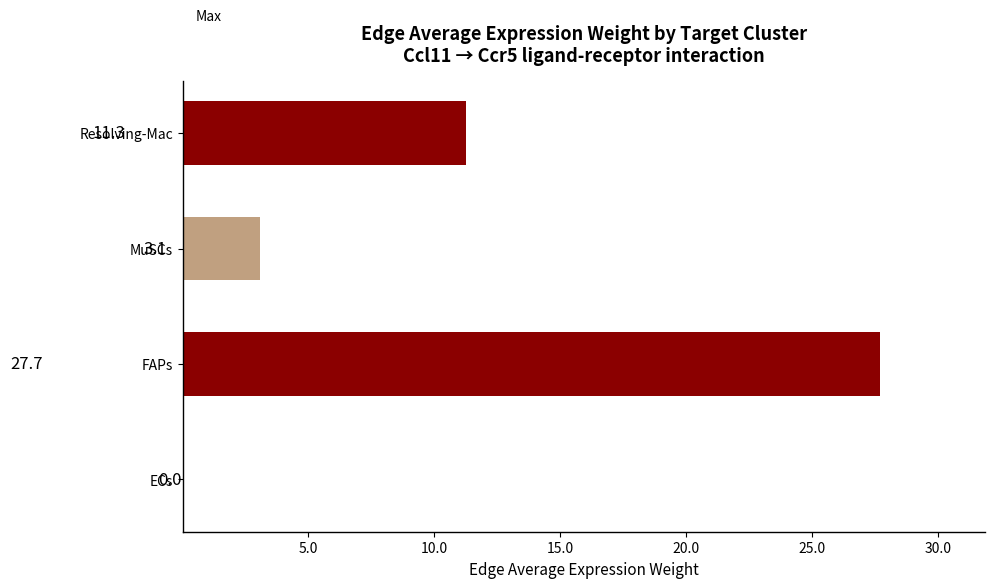

What is the change in value from FAPs to MuSCs?

-24.6